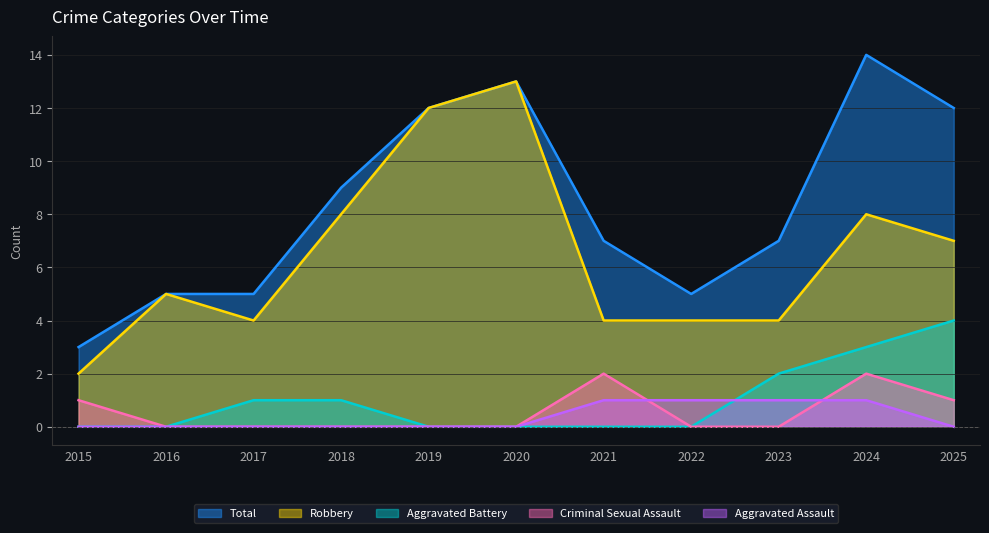

At which category is the sum across all series the highest?

2024